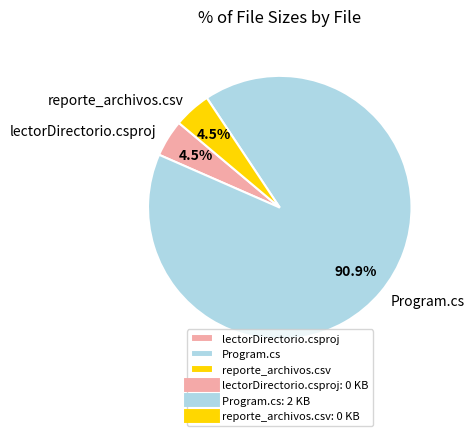

How many slices are in this pie chart?

3